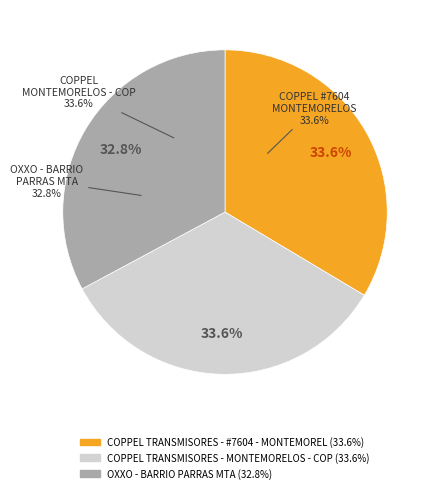

Count the number of slices in the pie.

3